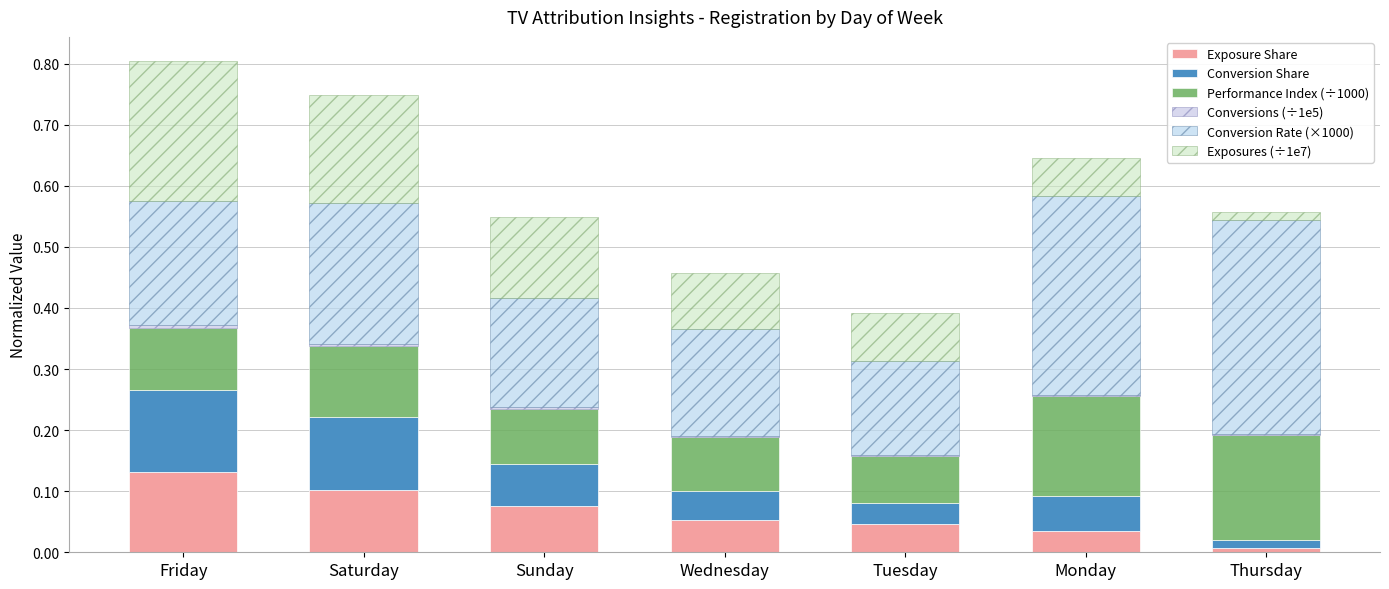

Are the bars grouped side by side (vs. stacked)?

No